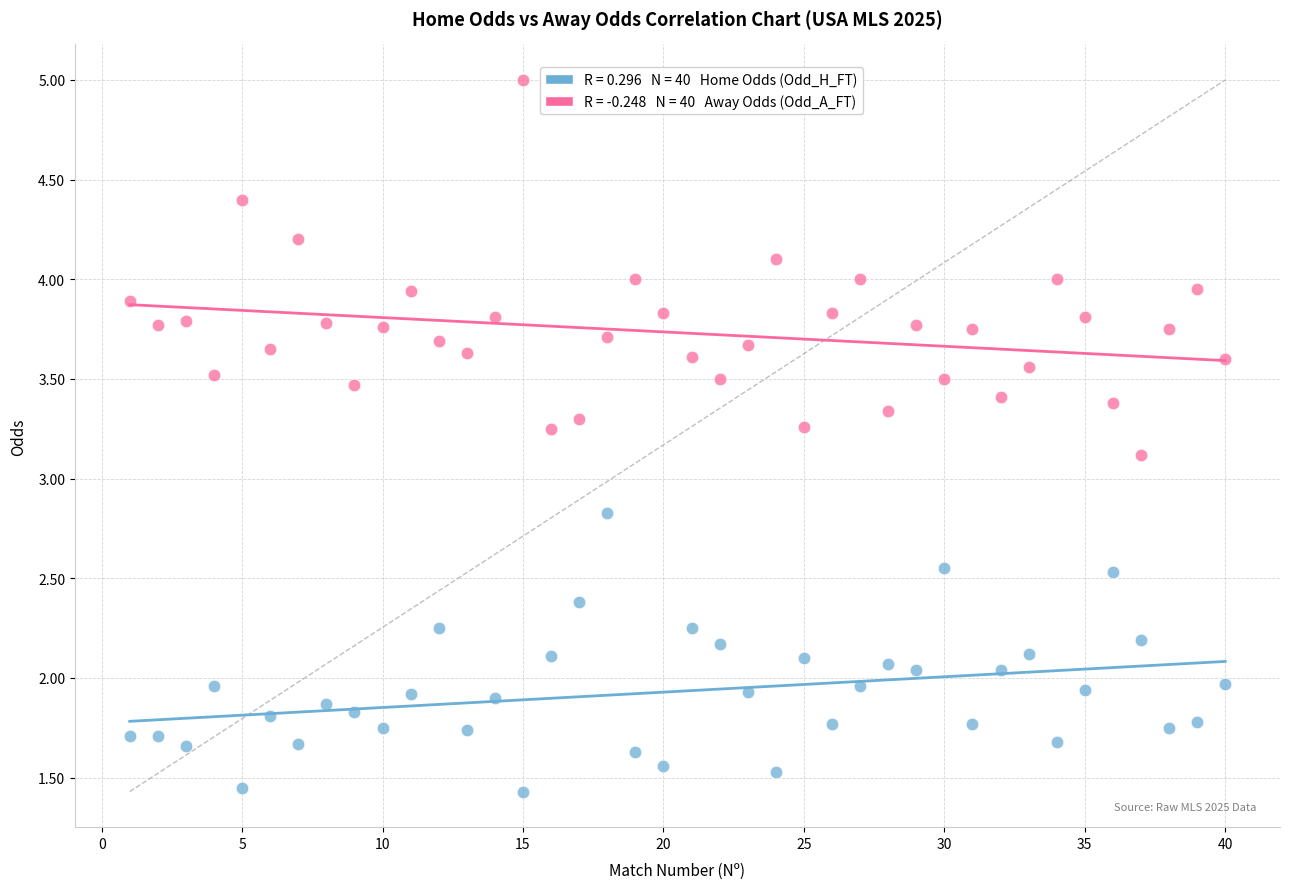

Across all data points, what is the range of X values (max minus min)?

39.0